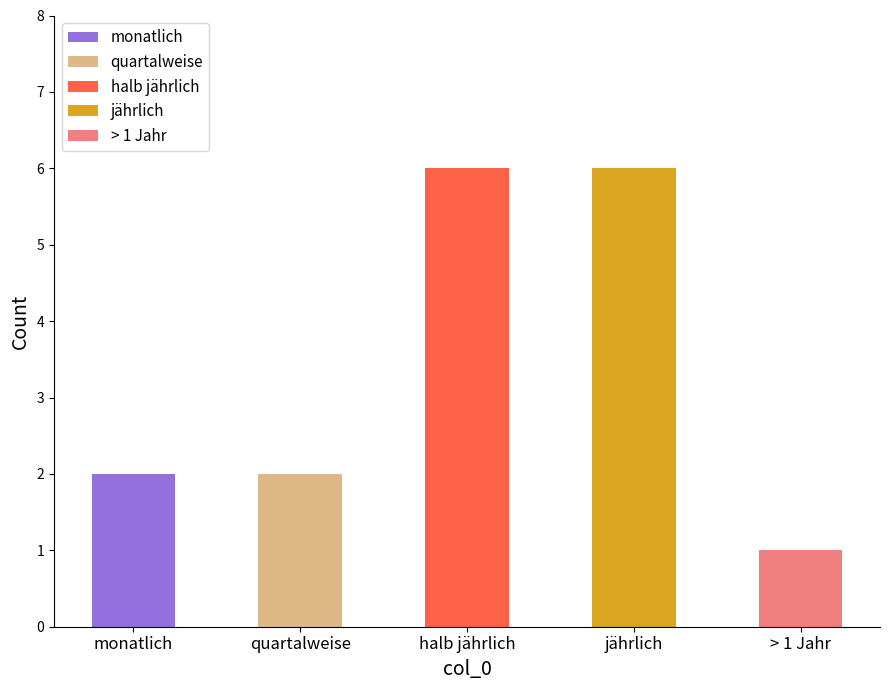

The chart shows a value of 1 at quartalweise. True or false?

False